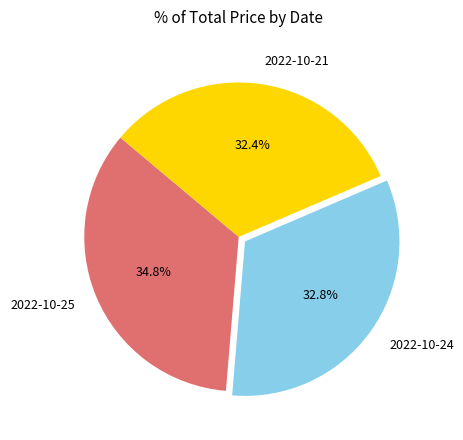

Is there any slice that represents more than half of the pie?

No